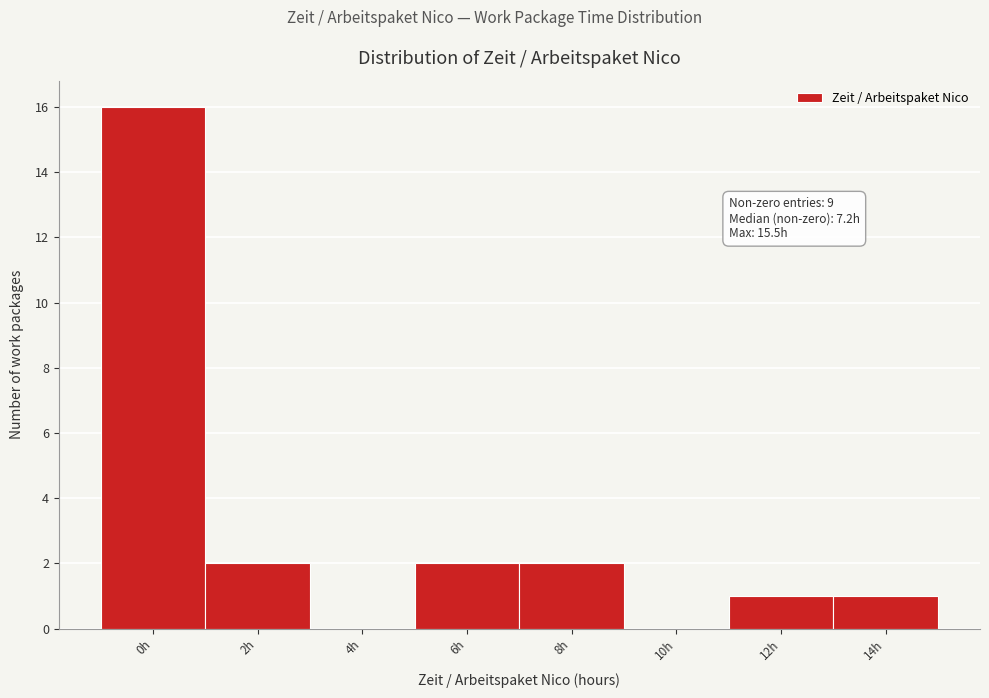

Reading right to left, extract all data points from this chart.

14h=1	12h=1	10h=0	8h=2	6h=2	4h=0	2h=2	0h=16